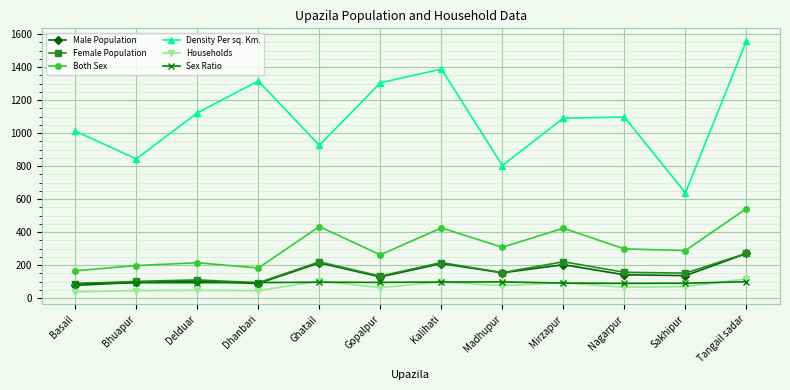

Is the value of Both Sex at Mirzapur greater than the value of Sex Ratio at Sakhipur?

Yes